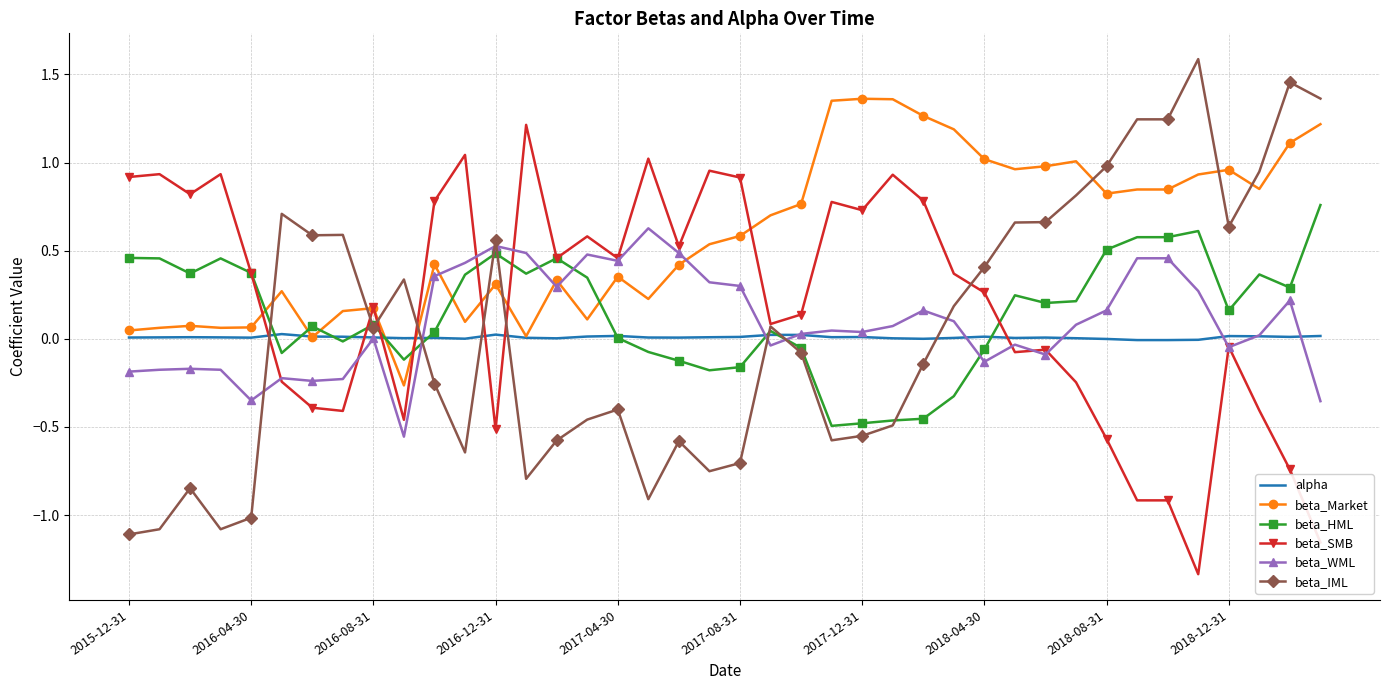

Which series has the largest total across all categories?

beta_Market